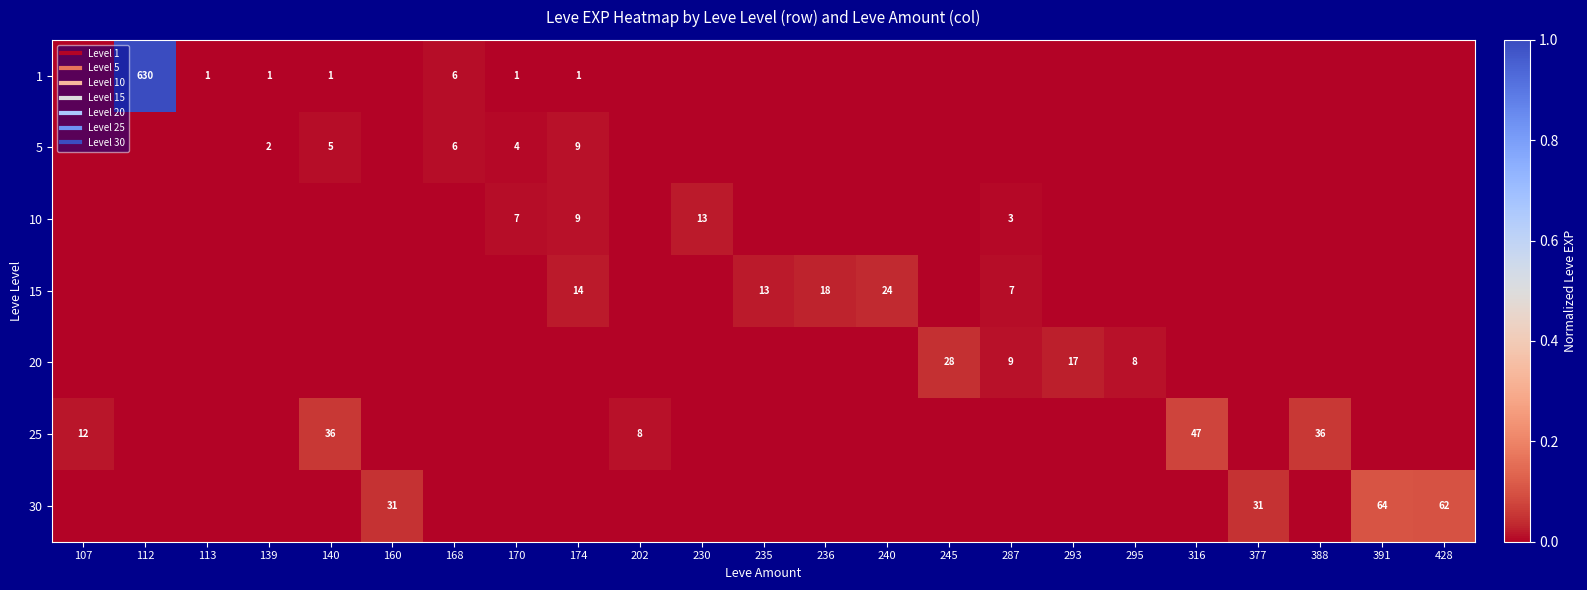

Rank the series by their maximum value, from lowest to highest.

5, 10, 15, 20, 25, 30, 1